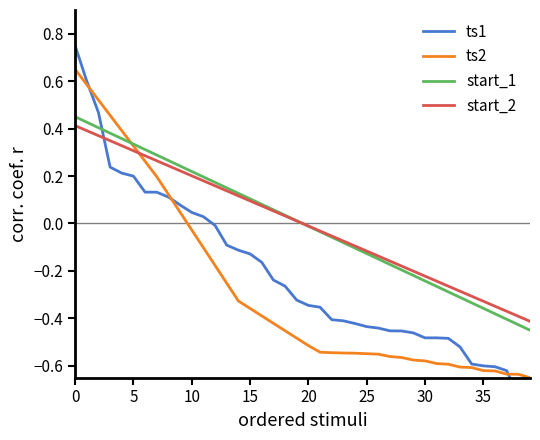

Is it true that ts2 equals -0.2 at 30?

False